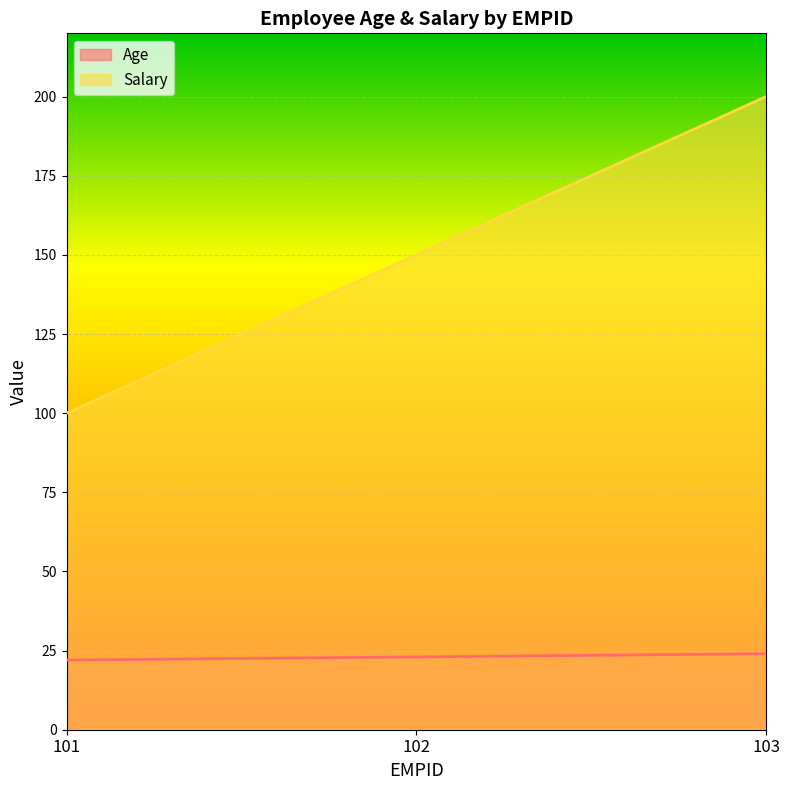

Reading left to right, transcribe all the data shown in this chart.

Age: 101=22	102=23	103=24
Salary: 101=100	102=150	103=200